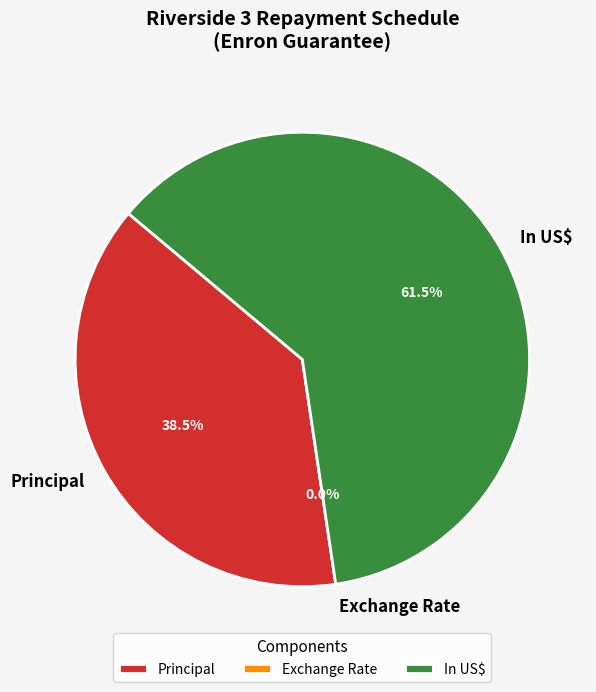

To the nearest percent, what is the difference between the In US$ and Principal slice percentages?

23%